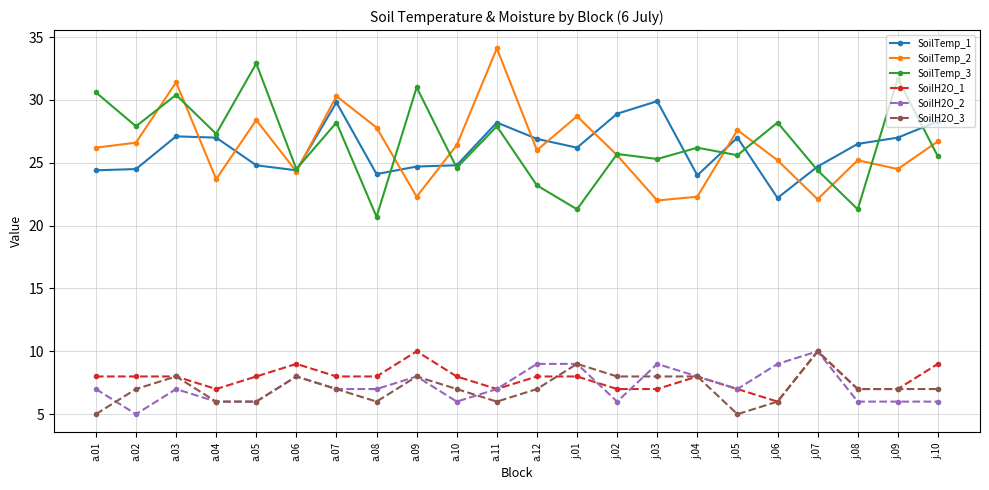

True or false: SoilH2O_2 and SoilTemp_3 intersect in this chart.

False